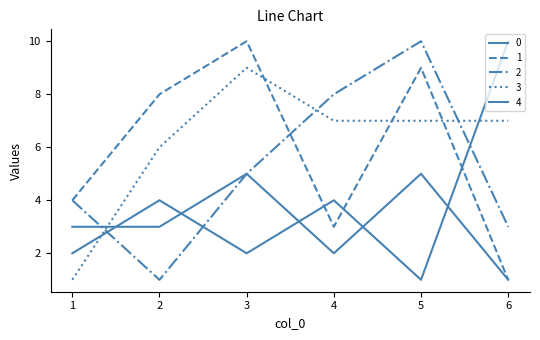

Does the chart display data point markers on the line(s)?

No